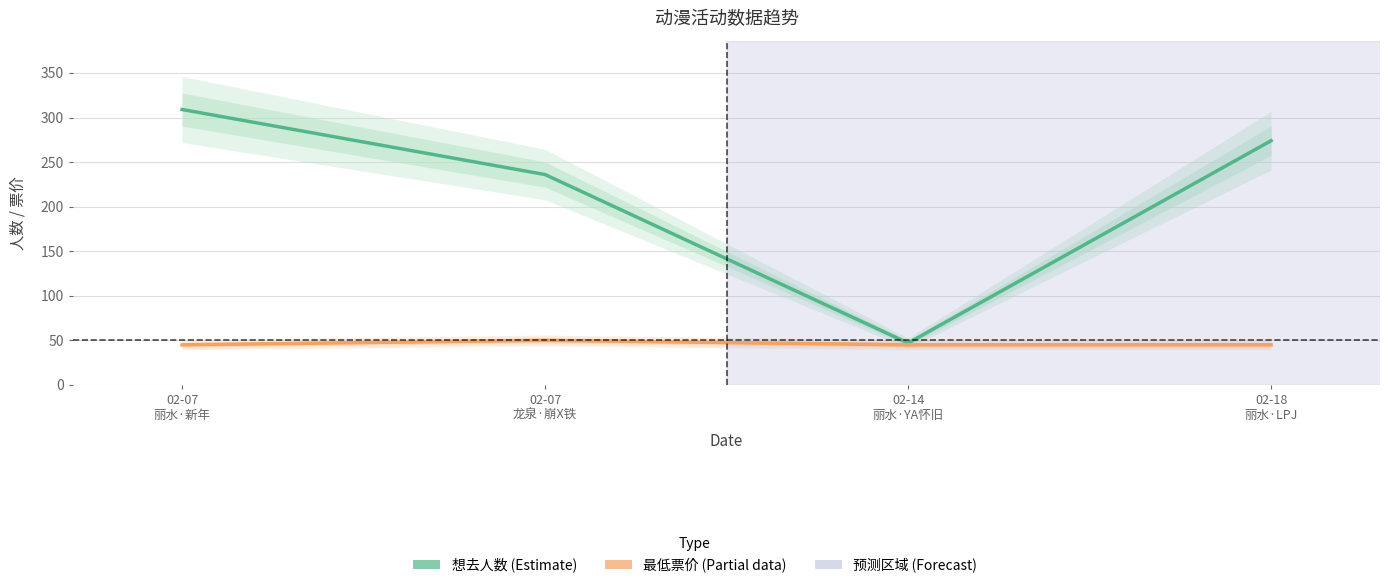

What is the difference between the second highest and second lowest values in the 想去人数 (Estimate) series?

38